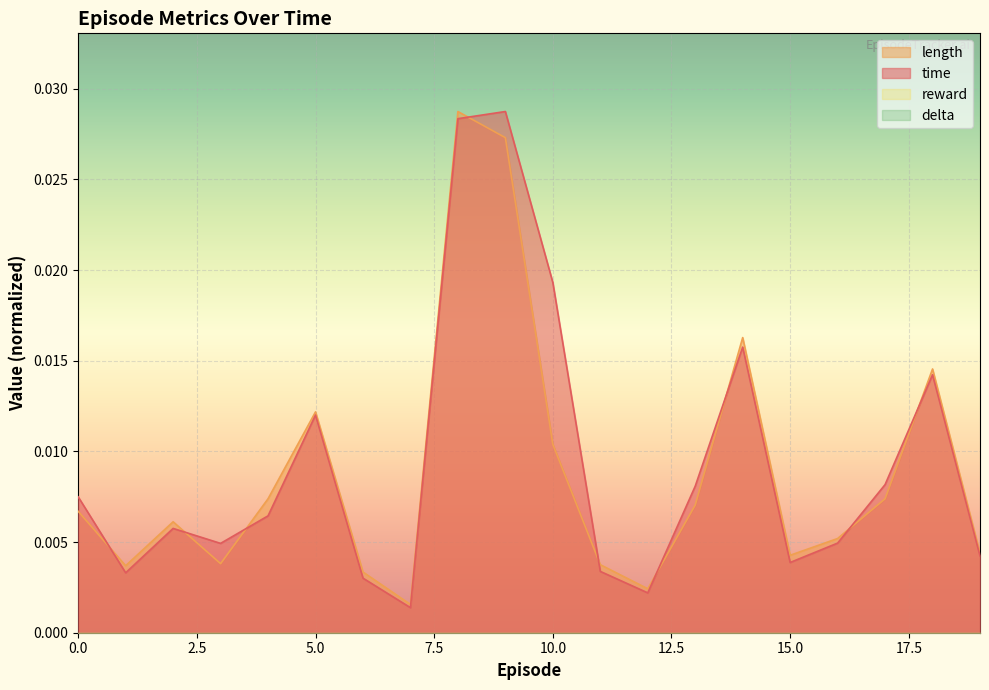

The value of length at 6 is 0.0. True or false?

False